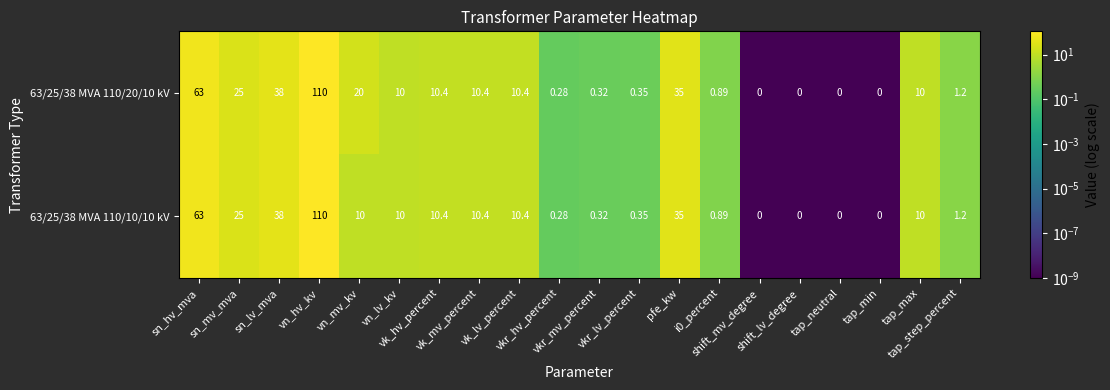

How many series are shown in this chart?

2